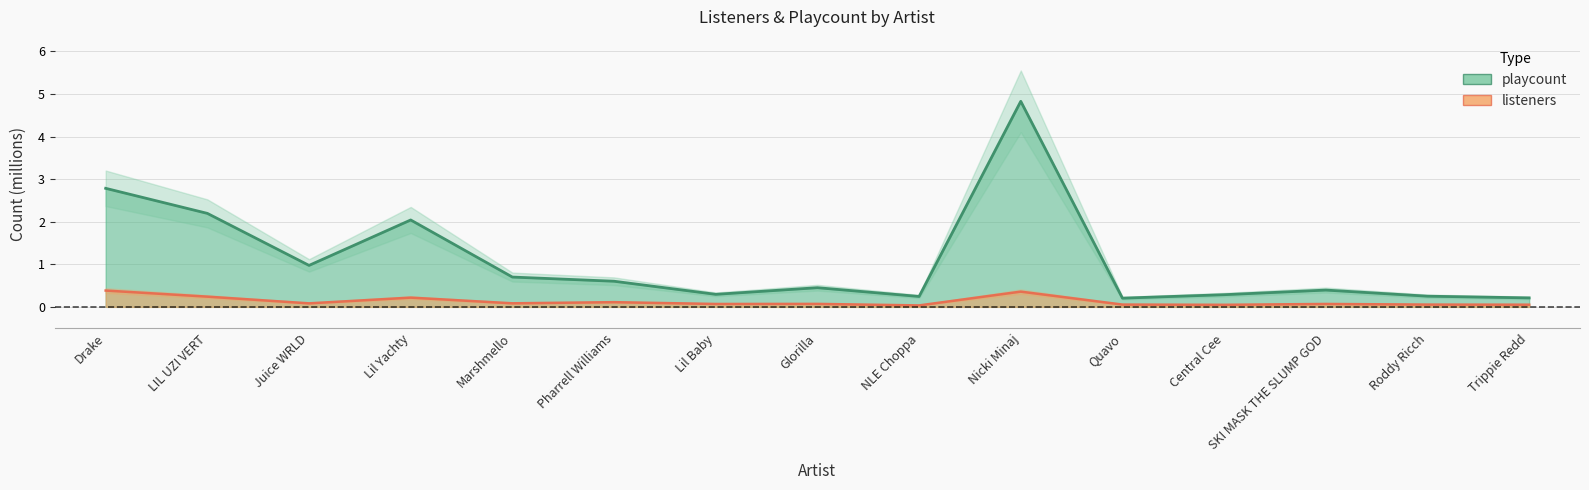

Which series has the largest total across all categories?

playcount